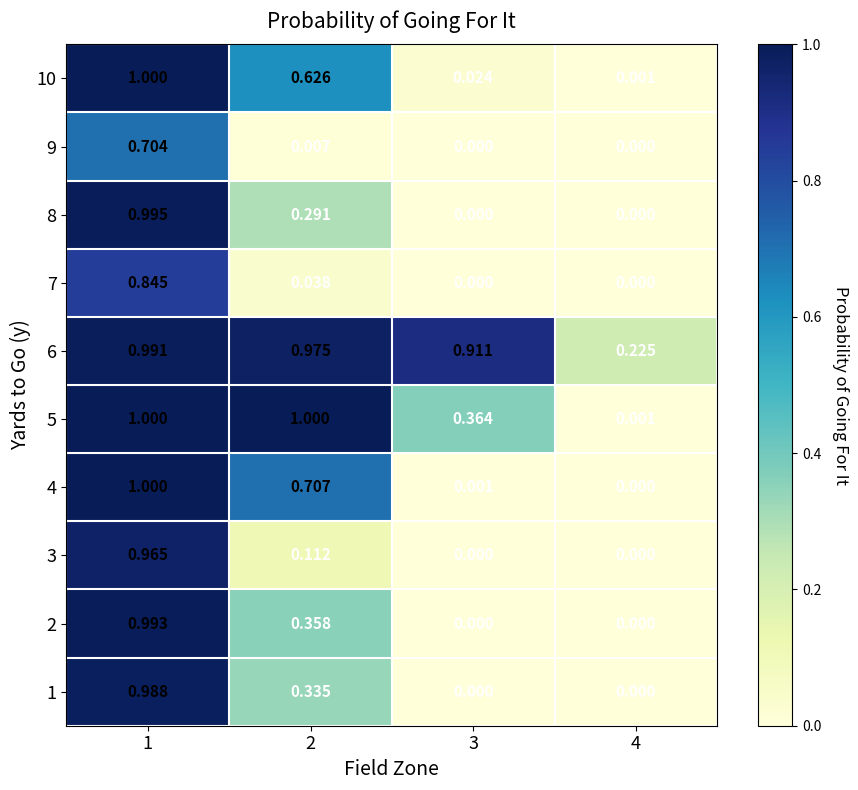

Is the value of 8 at 1 greater than the value of 5 at 4?

Yes